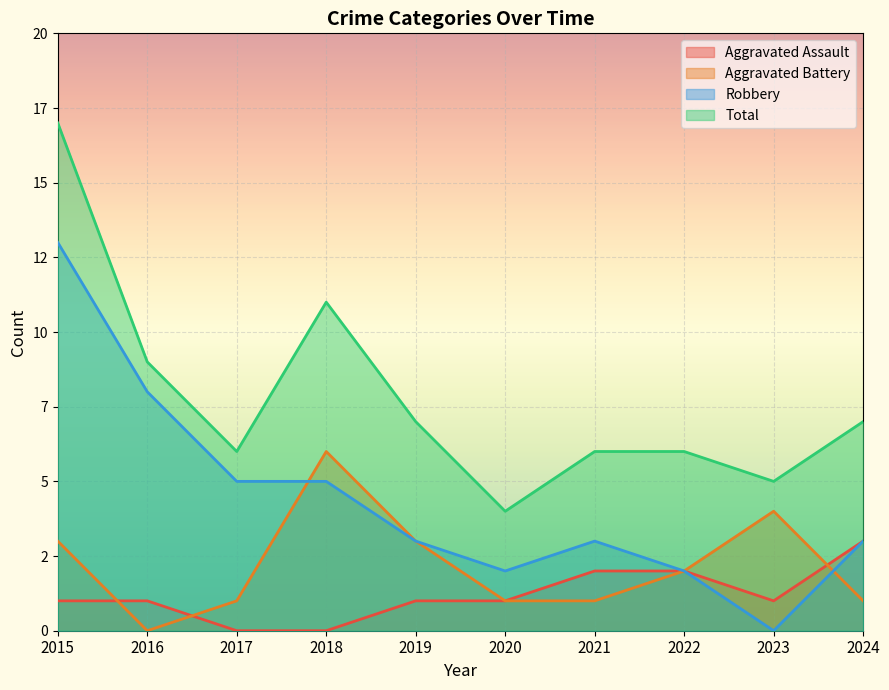

Which series has the widest spread of values?

Robbery